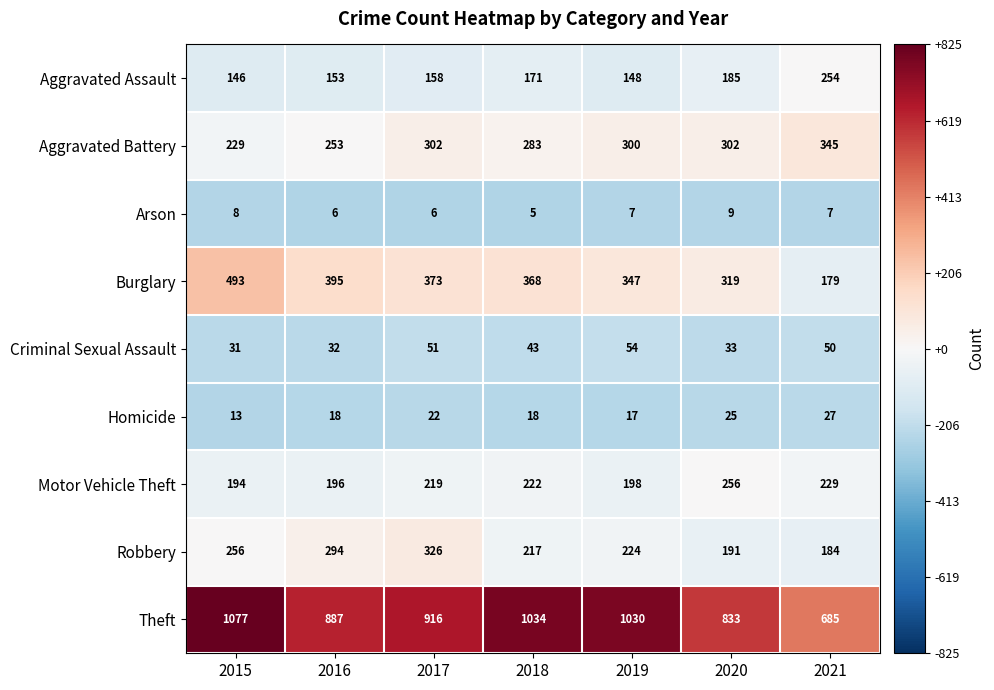

What is the minimum value shown in the chart?

5